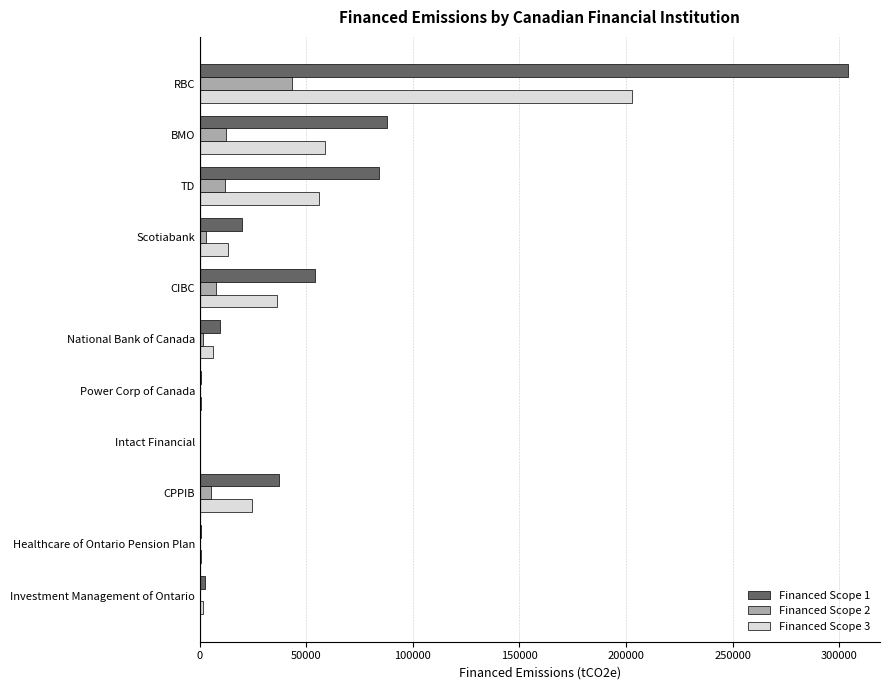

Which series changed the most between RBC and BMO?

Financed Scope 1